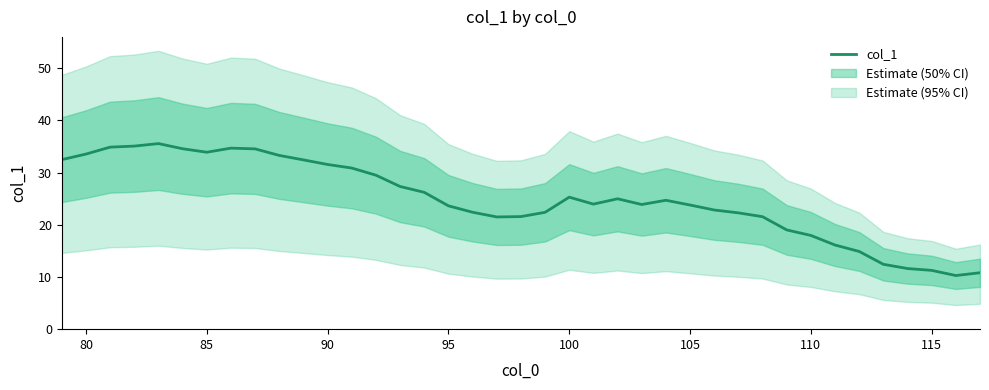

What is the greatest value displayed?

35.6